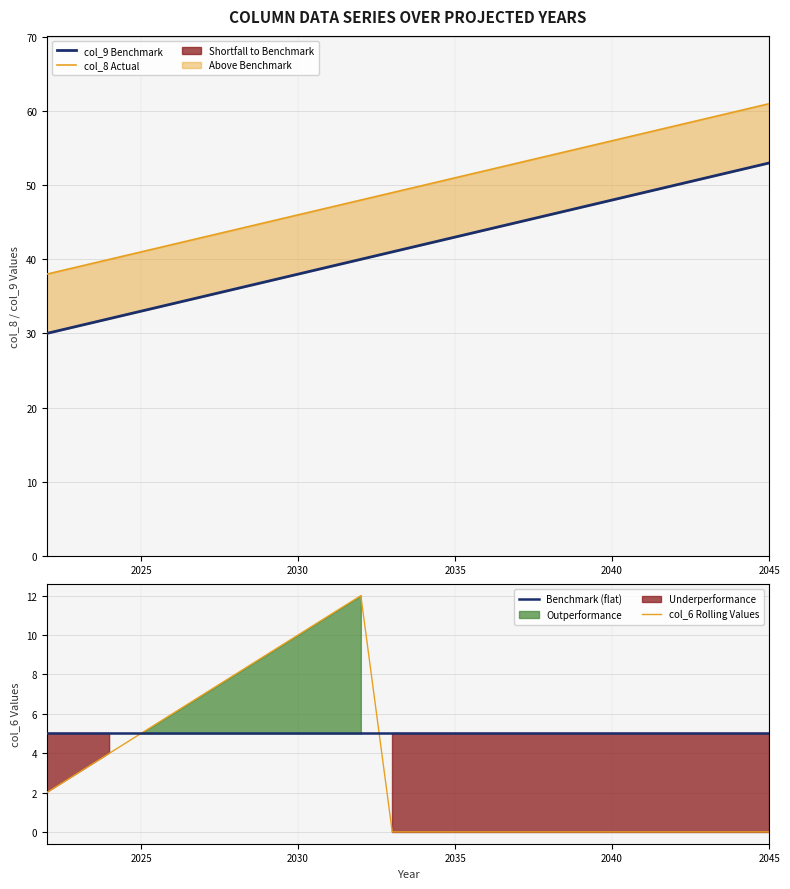

What is the value of the col_8 Actual point at the 15th from the left?

52